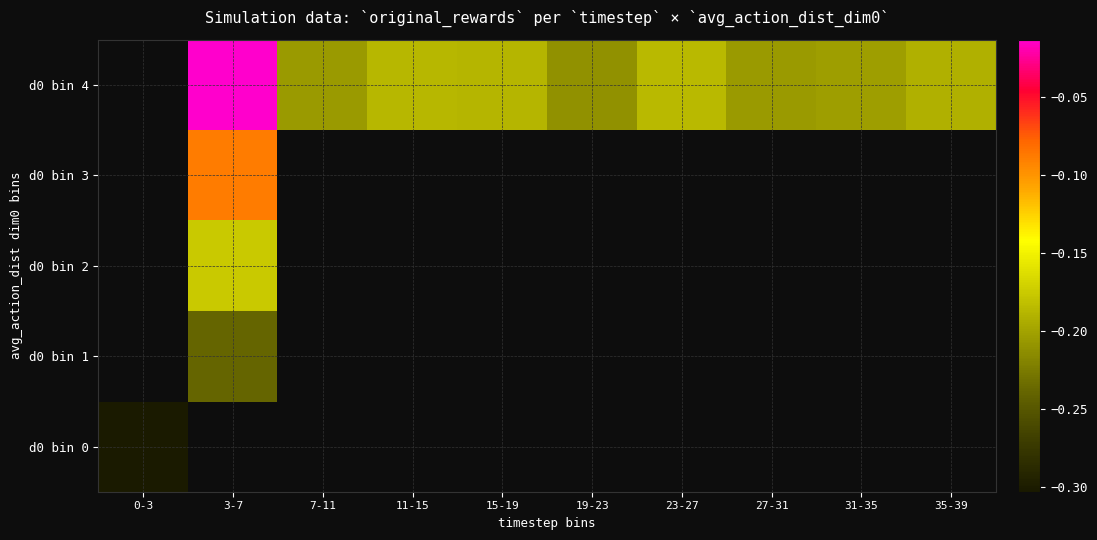

Which series changed the most between 7-11 and 23-27?

d0 bin 4